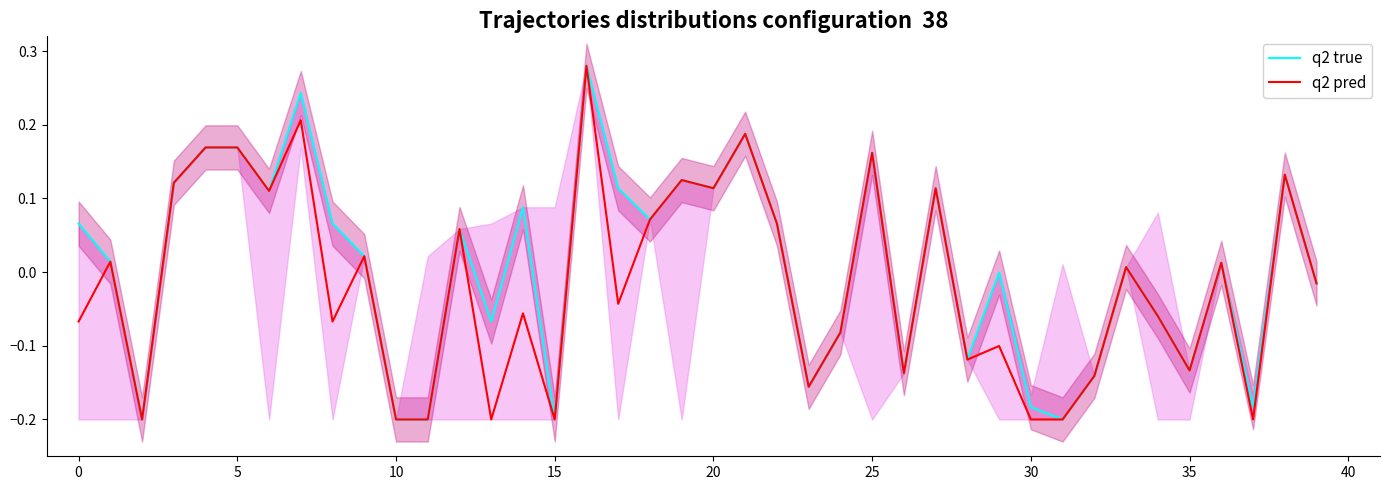

How many values in the q2 true series are below 0?

17